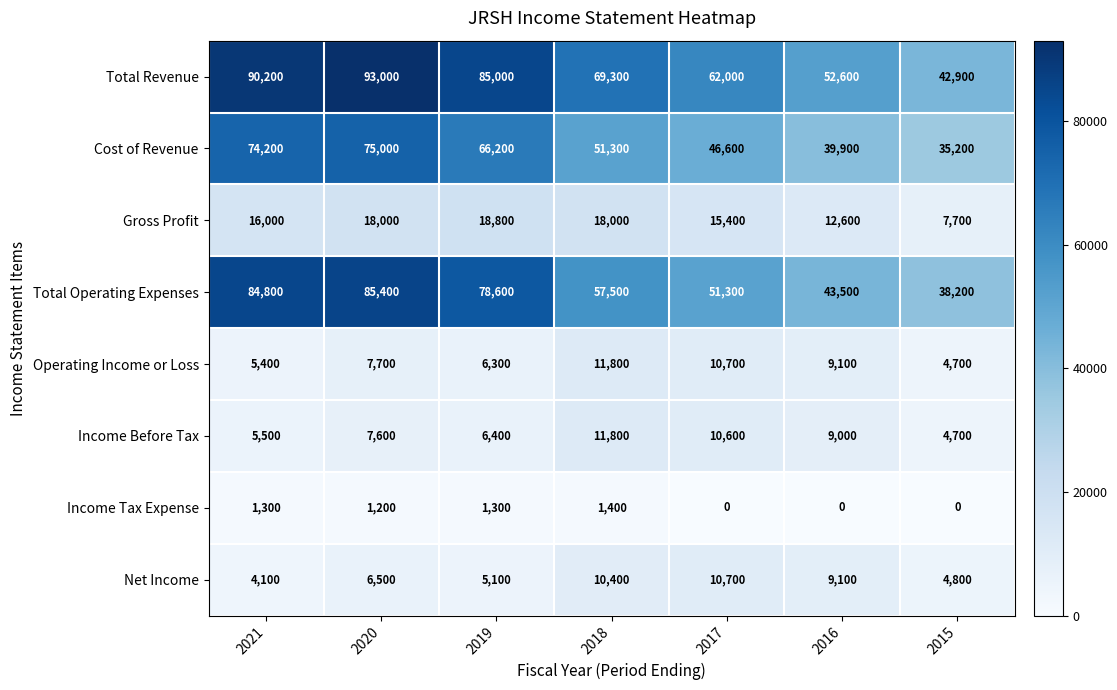

What is the difference between the Cost of Revenue values at 2016 and 2019?

26300